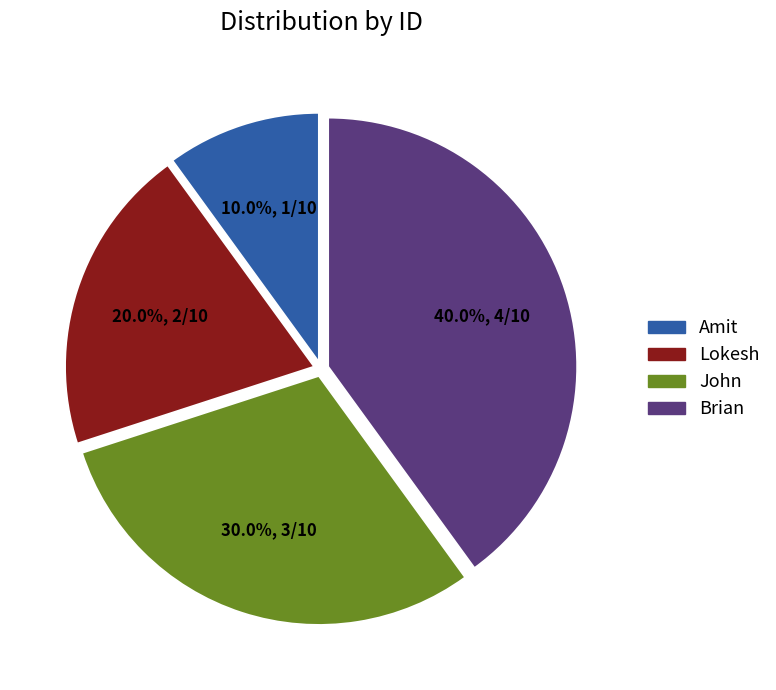

How many slices are in this pie chart?

4